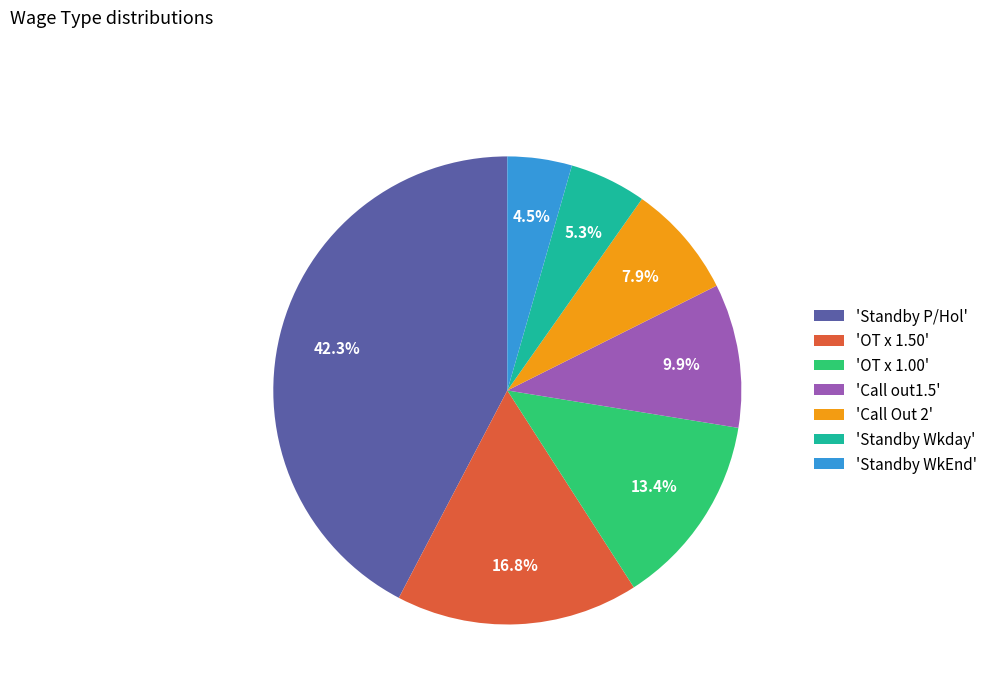

Rank the categories by value from highest to lowest.

'Standby P/Hol', 'OT x 1.50', 'OT x 1.00', 'Call out1.5', 'Call Out 2', 'Standby Wkday', 'Standby WkEnd'